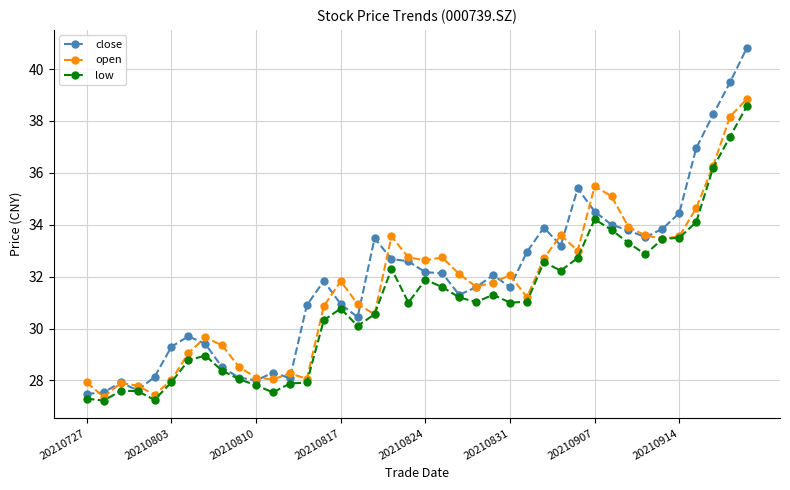

Which series has the widest spread of values?

close